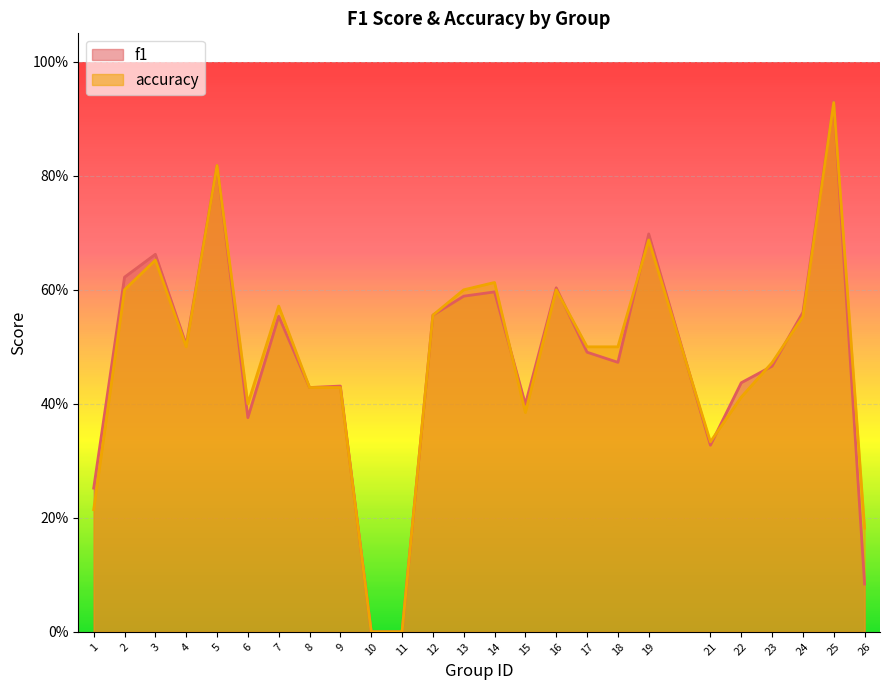

True or false: accuracy has a value of 0.6 at 24.

True